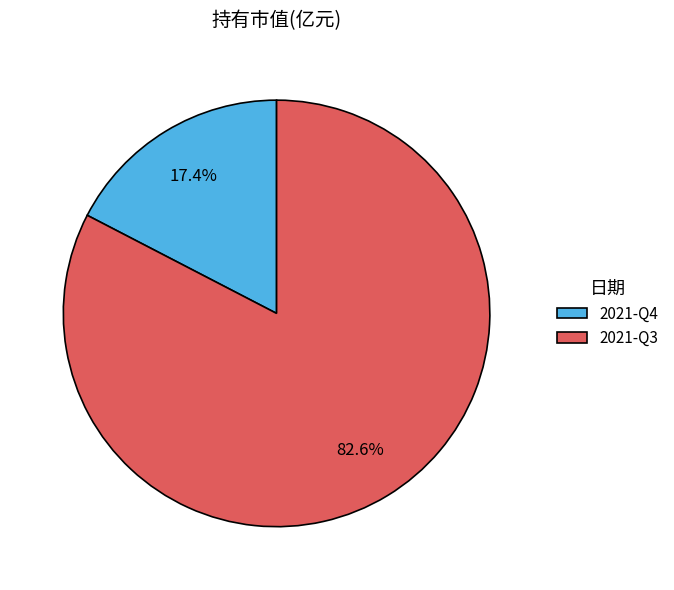

Is there any slice that represents more than half of the pie?

Yes